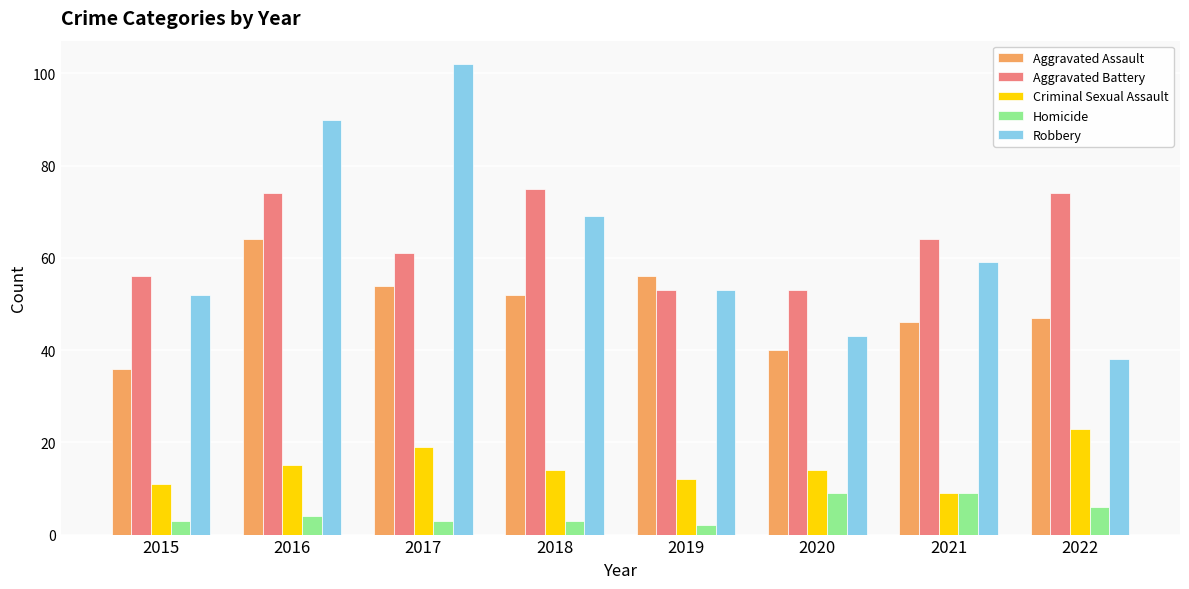

How many data points in Aggravated Battery are less than 64?

4